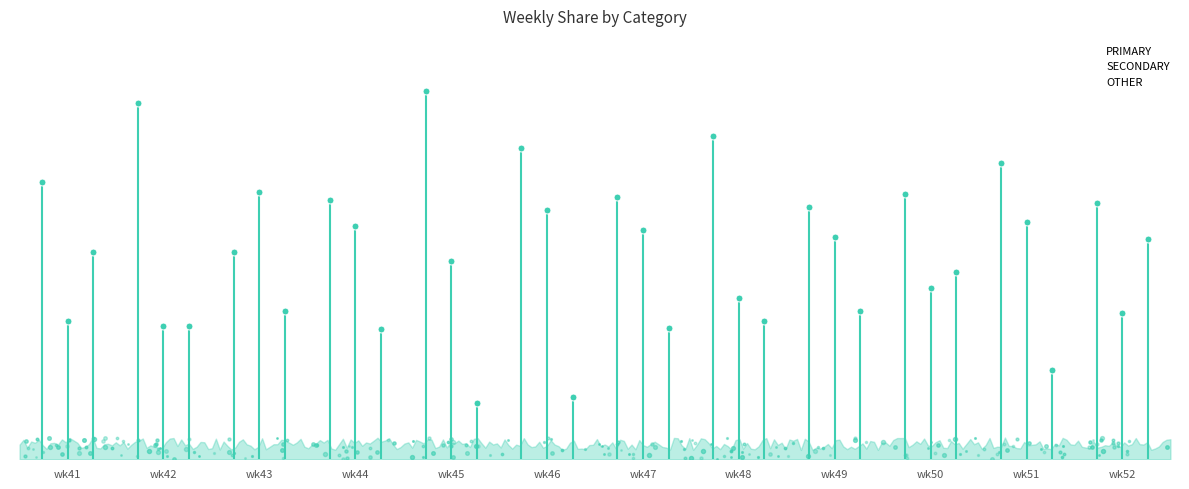

Reading right to left, what are all the values shown in this chart?

PRIMARY: wk52=41.2	wk51=47.6	wk50=42.5	wk49=40.5	wk48=51.9	wk47=42.1	wk46=50.0	wk45=59.1	wk44=41.7	wk43=33.3	wk42=57.1	wk41=44.4
SECONDARY: wk52=23.5	wk51=38.1	wk50=27.5	wk49=35.7	wk48=25.9	wk47=36.8	wk46=40.0	wk45=31.8	wk44=37.5	wk43=42.9	wk42=21.4	wk41=22.2
OTHER: wk52=35.3	wk51=14.3	wk50=30.0	wk49=23.8	wk48=22.2	wk47=21.1	wk46=10.0	wk45=9.1	wk44=20.8	wk43=23.8	wk42=21.4	wk41=33.3